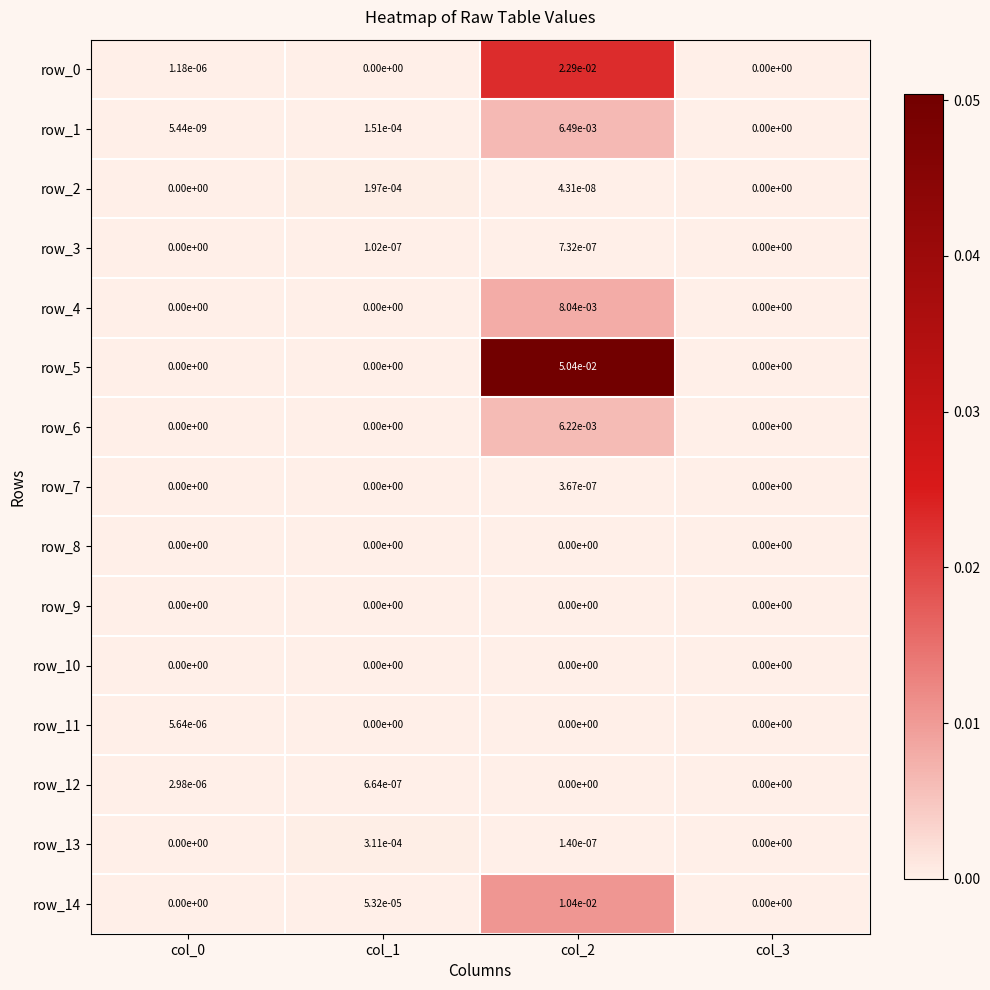

The row_9 series shows 0.0 at col_3. True or false?

True